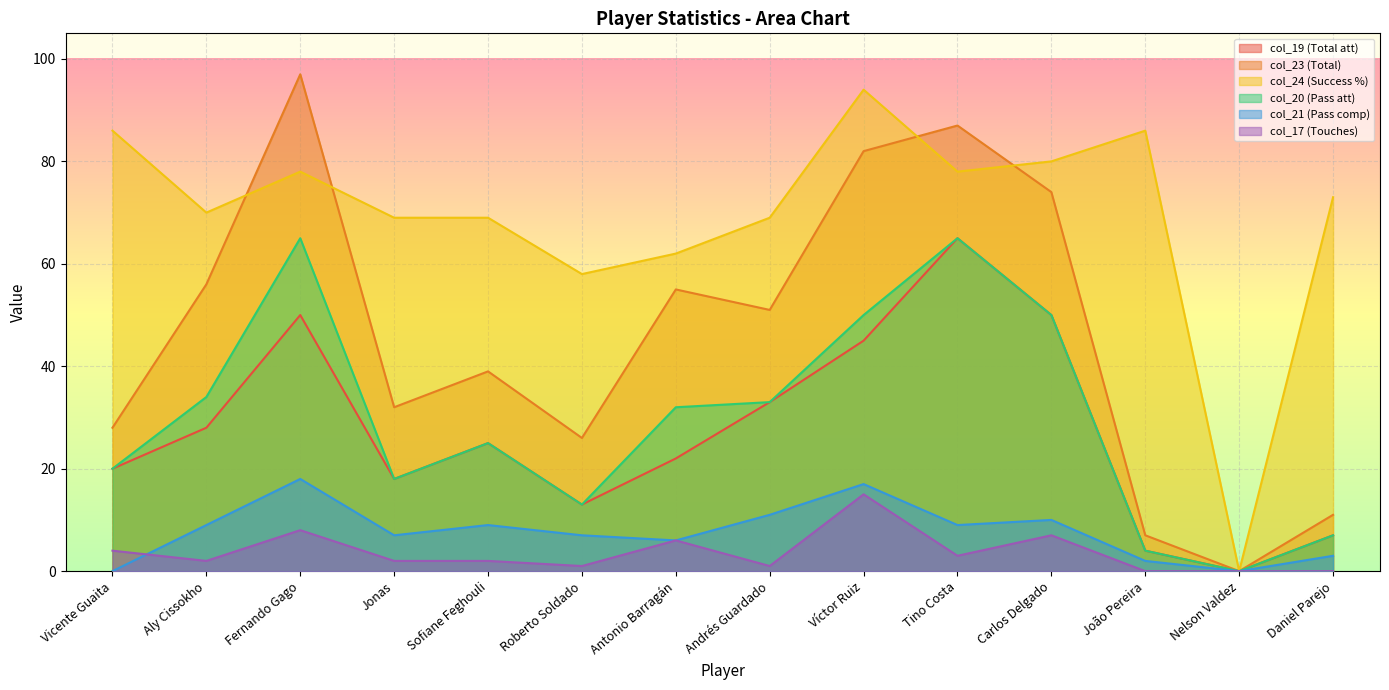

True or false: col_19 (Total att) has a value of 20 at Vicente Guaita.

True